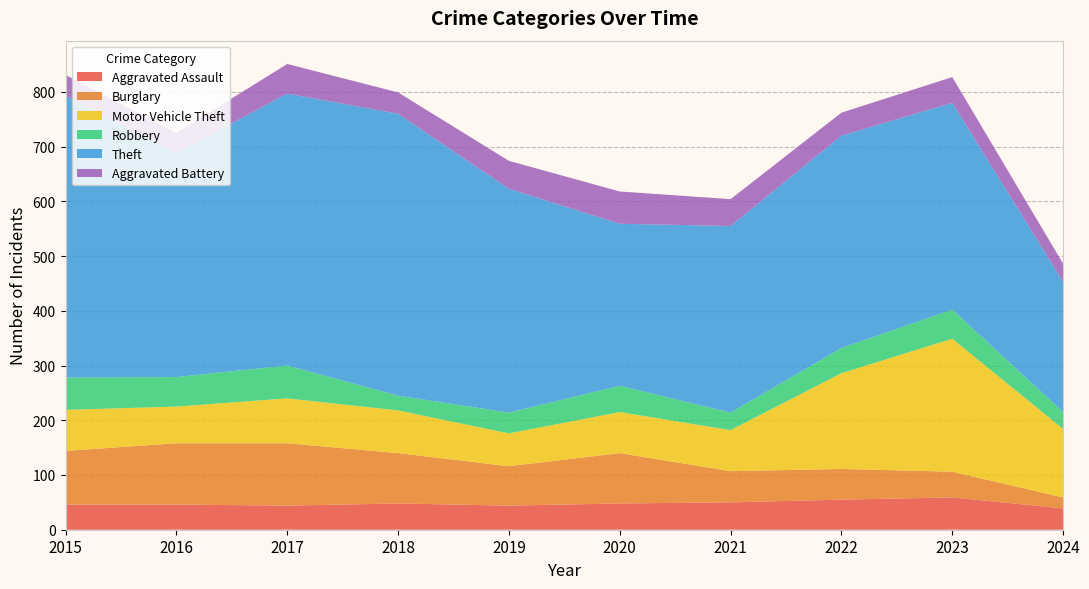

Reading right to left, what are all the values shown in this chart?

Aggravated Assault: 2024=39	2023=59	2022=55	2021=50	2020=48	2019=44	2018=48	2017=44	2016=46	2015=46
Burglary: 2024=20	2023=47	2022=56	2021=57	2020=92	2019=72	2018=92	2017=114	2016=112	2015=98
Motor Vehicle Theft: 2024=125	2023=243	2022=175	2021=75	2020=75	2019=60	2018=78	2017=82	2016=67	2015=75
Robbery: 2024=31	2023=53	2022=46	2021=32	2020=48	2019=38	2018=27	2017=60	2016=54	2015=59
Theft: 2024=238	2023=378	2022=388	2021=341	2020=296	2019=409	2018=515	2017=497	2016=409	2015=515
Aggravated Battery: 2024=33	2023=47	2022=42	2021=49	2020=59	2019=51	2018=39	2017=54	2016=37	2015=38